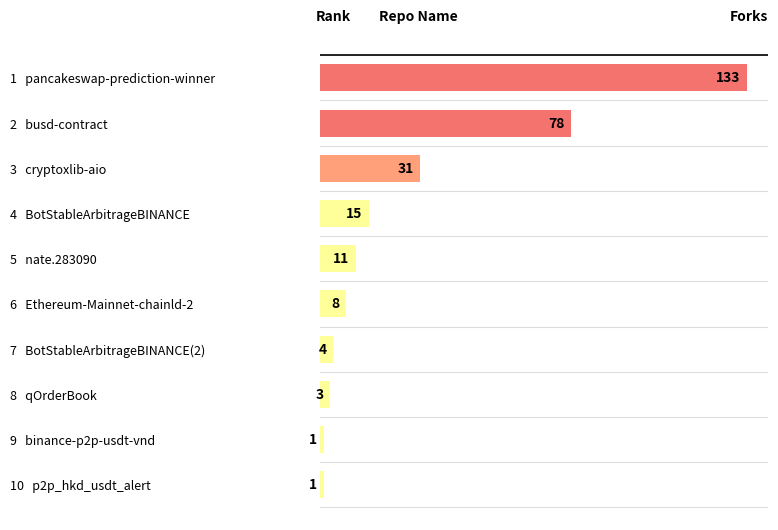

The chart shows a value of 5 at 5   nate.283090. True or false?

False